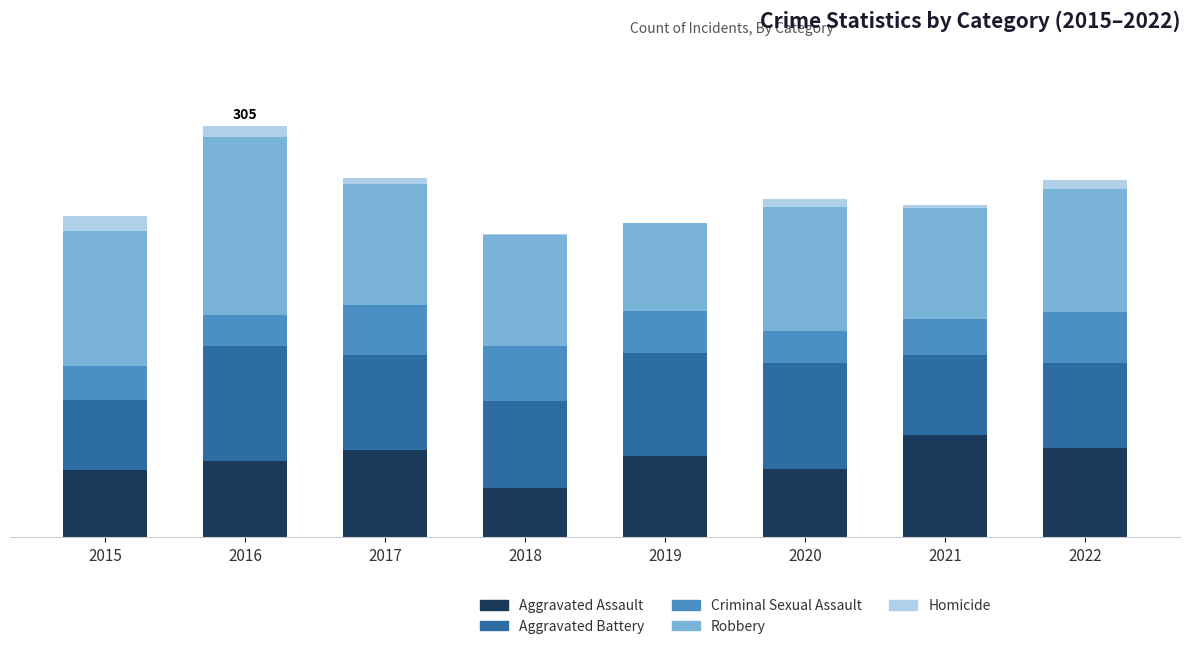

Are the bars horizontal?

No